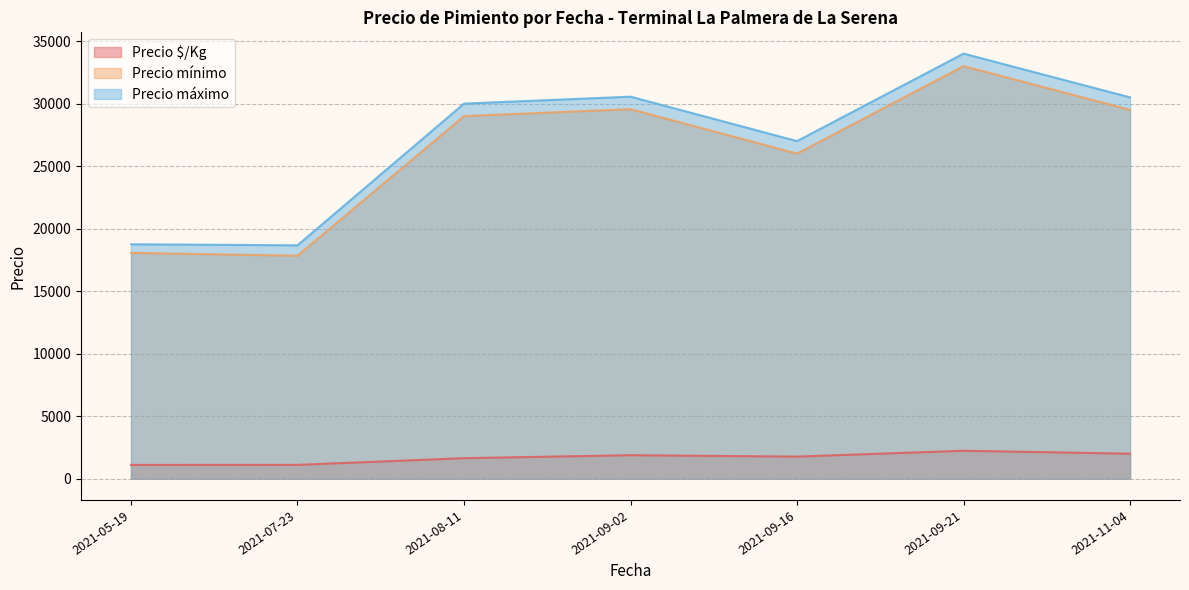

What is the difference between the highest and lowest values at 2021-09-02?

28677.1